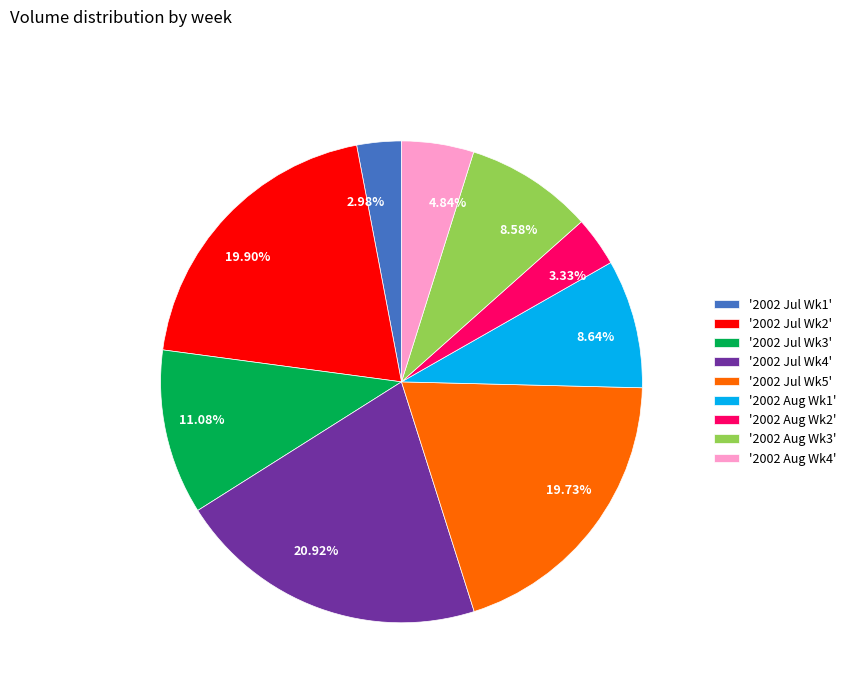

To the nearest percent, what is the difference between the largest and smallest slice percentages?

18%